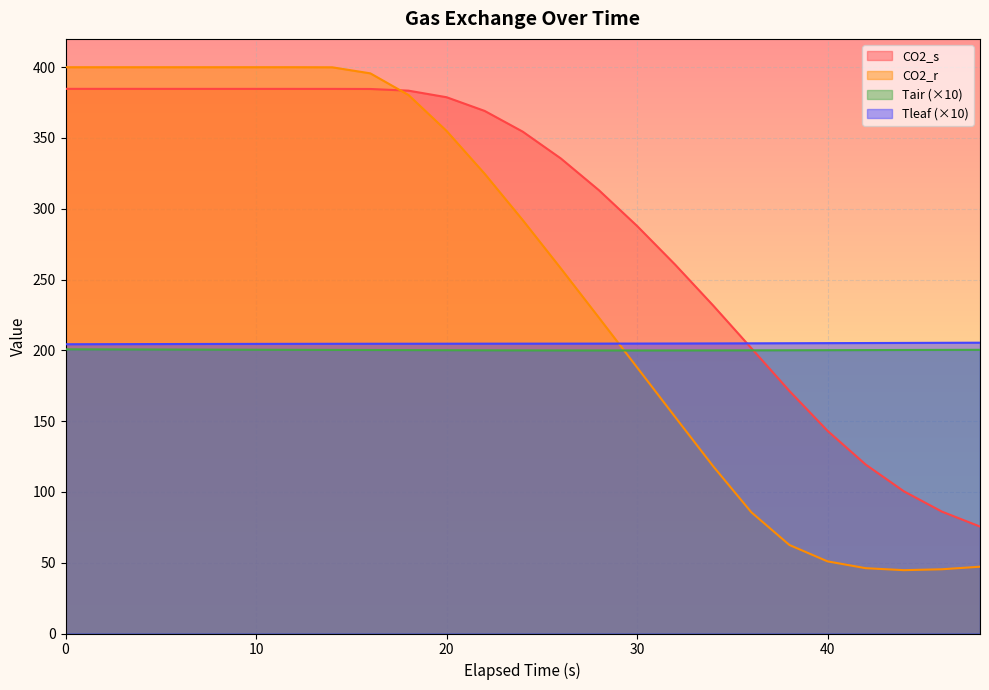

True or false: Tair and Tleaf cross at least once.

False